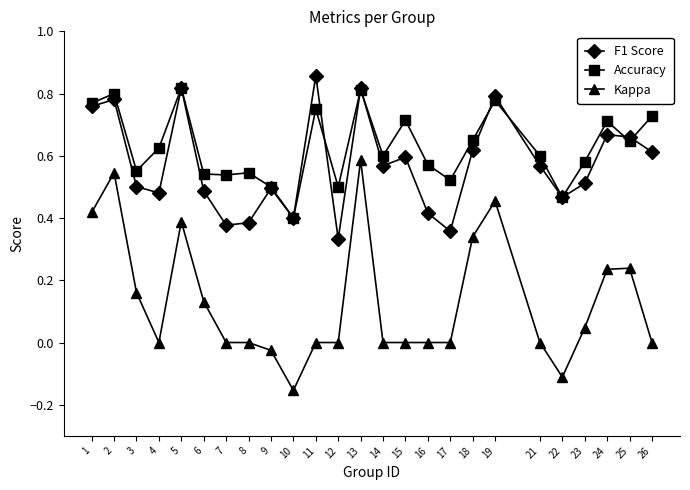

Is it true that F1 Score equals 0.3 at 15?

False